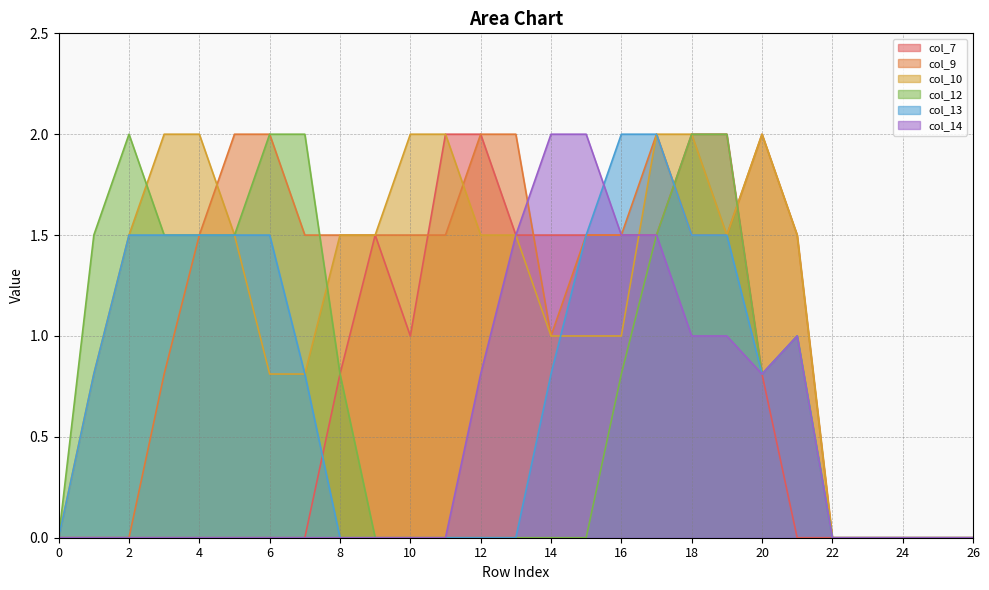

Reading left to right, transcribe all the data shown in this chart.

col_7: 0.0	0.0	0.0	0.0	0.0	0.0	0.0	0.0	0.8	1.5	1.0	2.0	2.0	1.5	1.5	1.5	1.5	1.5	2.0	2.0	0.8	0.0	0.0	0.0	0.0	0.0	0.0
col_9: 0.0	0.0	0.0	0.8	1.5	2.0	2.0	1.5	1.5	1.5	1.5	1.5	2.0	2.0	1.0	1.5	1.5	2.0	1.5	1.5	2.0	1.5	0.0	0.0	0.0	0.0	0.0
col_10: 0.0	0.8	1.5	2.0	2.0	1.5	0.8	0.8	1.5	1.5	2.0	2.0	1.5	1.5	1.0	1.0	1.0	2.0	2.0	1.5	2.0	1.5	0.0	0.0	0.0	0.0	0.0
col_12: 0.0	1.5	2.0	1.5	1.5	1.5	2.0	2.0	0.8	0.0	0.0	0.0	0.0	0.0	0.0	0.0	0.8	1.5	2.0	2.0	0.8	1.0	0.0	0.0	0.0	0.0	0.0
col_13: 0.0	0.8	1.5	1.5	1.5	1.5	1.5	0.8	0.0	0.0	0.0	0.0	0.0	0.0	0.8	1.5	2.0	2.0	1.5	1.5	0.8	1.0	0.0	0.0	0.0	0.0	0.0
col_14: 0.0	0.0	0.0	0.0	0.0	0.0	0.0	0.0	0.0	0.0	0.0	0.0	0.8	1.5	2.0	2.0	1.5	1.5	1.0	1.0	0.8	1.0	0.0	0.0	0.0	0.0	0.0